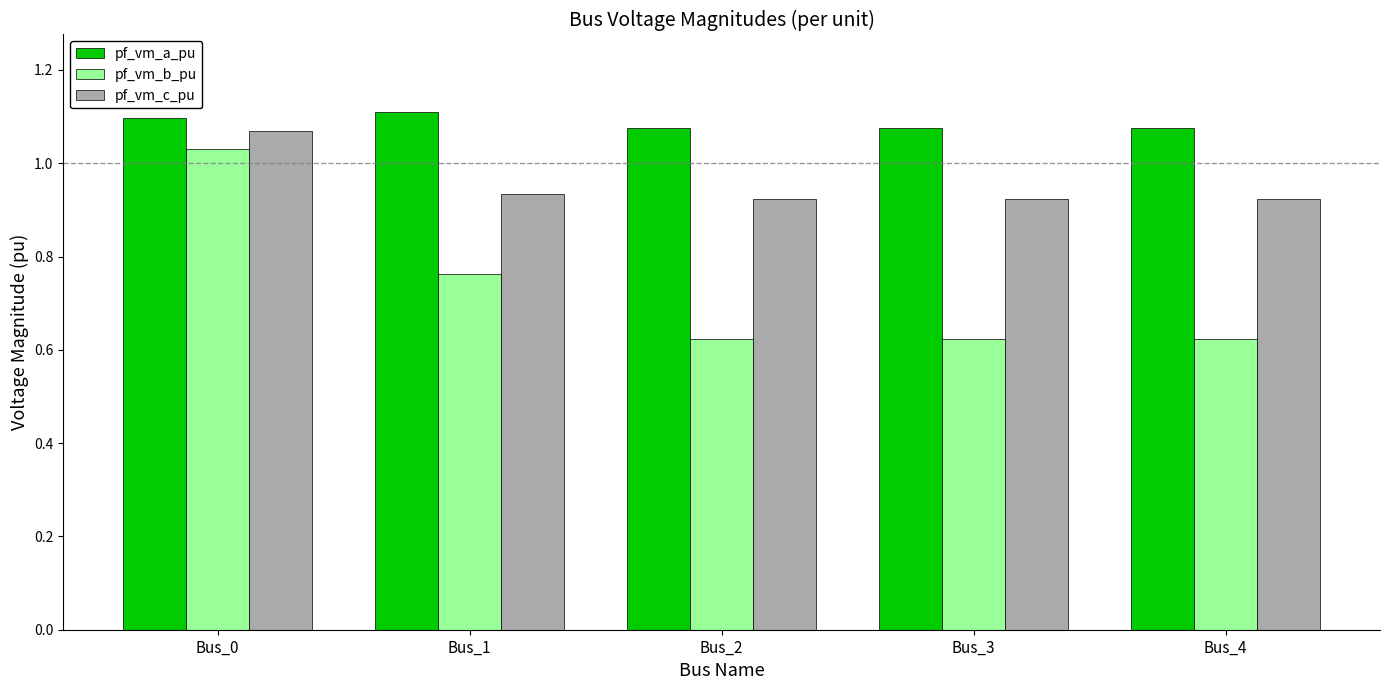

At how many categories does at least one series exceed 0?

5